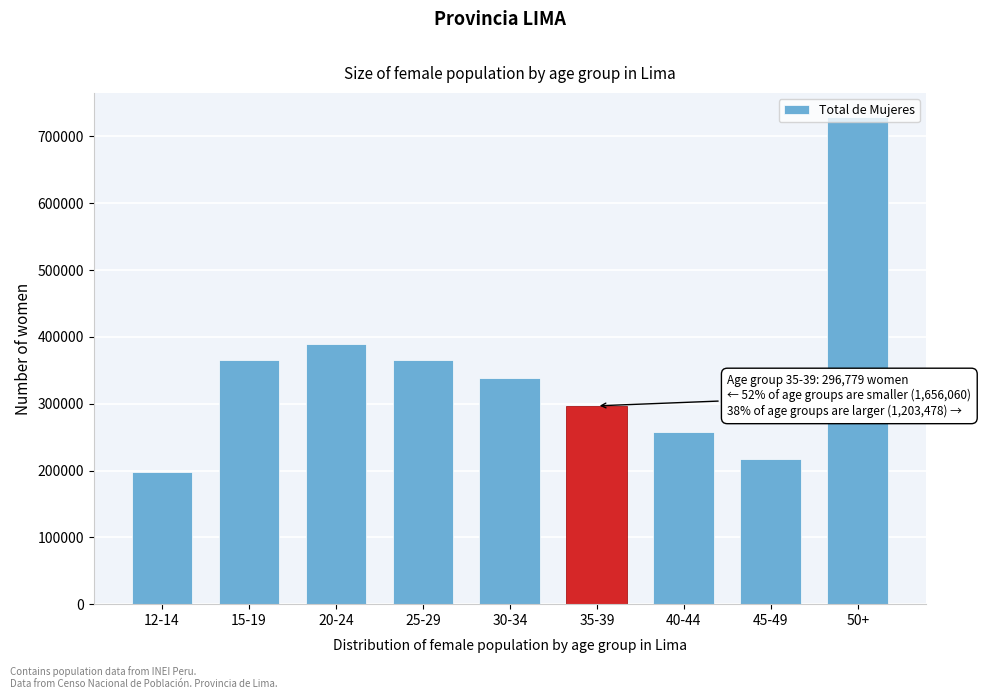

What is the maximum value shown in the chart?

728713